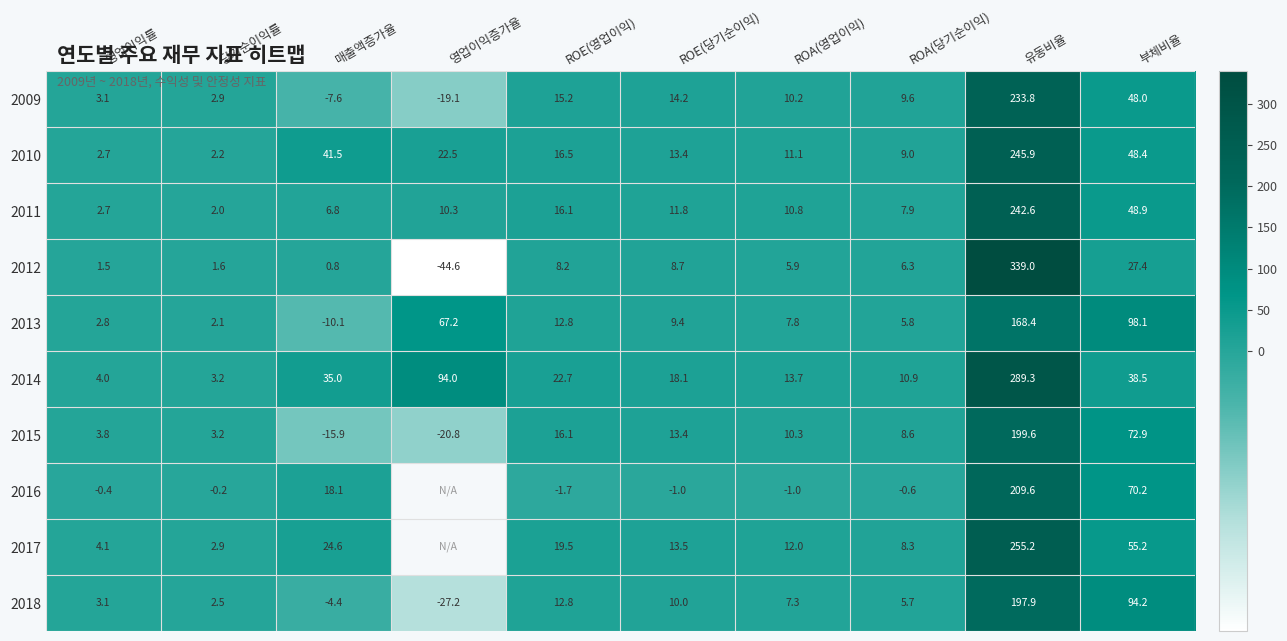

Is the value of 2014 at ROE(영업이익) greater than the value of 2017 at 당기순이익률?

Yes